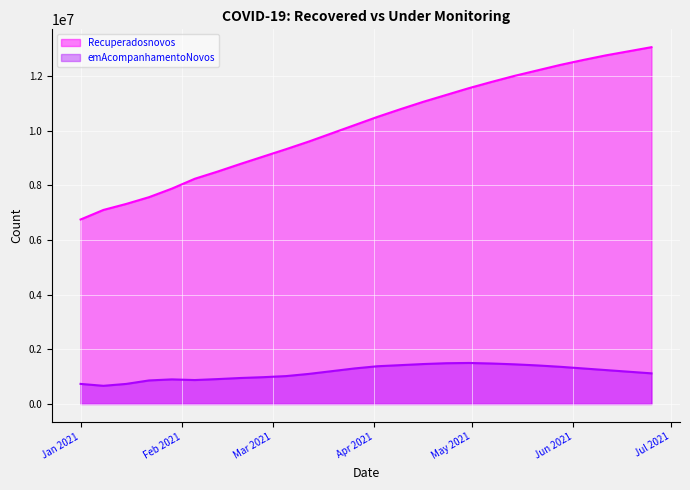

True or false: Recuperadosnovos and emAcompanhamentoNovos cross at least once.

False